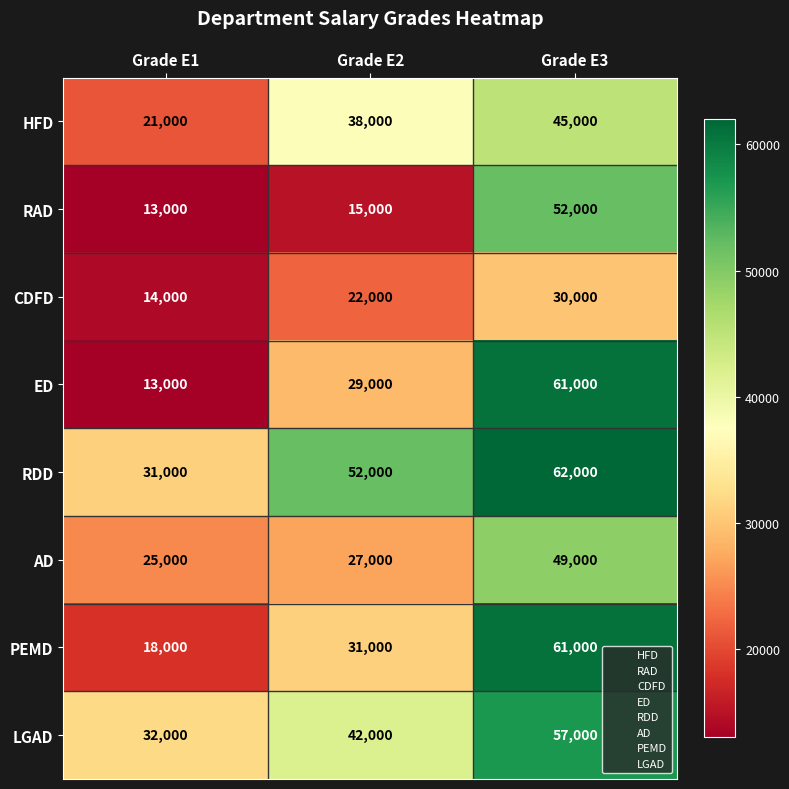

Reading left to right, extract all data points from this chart.

HFD: 21000	38000	45000
RAD: 13000	15000	52000
CDFD: 14000	22000	30000
ED: 13000	29000	61000
RDD: 31000	52000	62000
AD: 25000	27000	49000
PEMD: 18000	31000	61000
LGAD: 32000	42000	57000